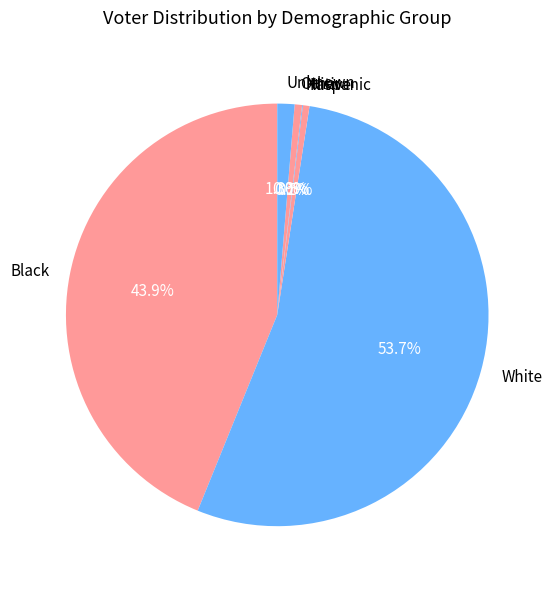

To the nearest percent, what is the average slice percentage?

17%